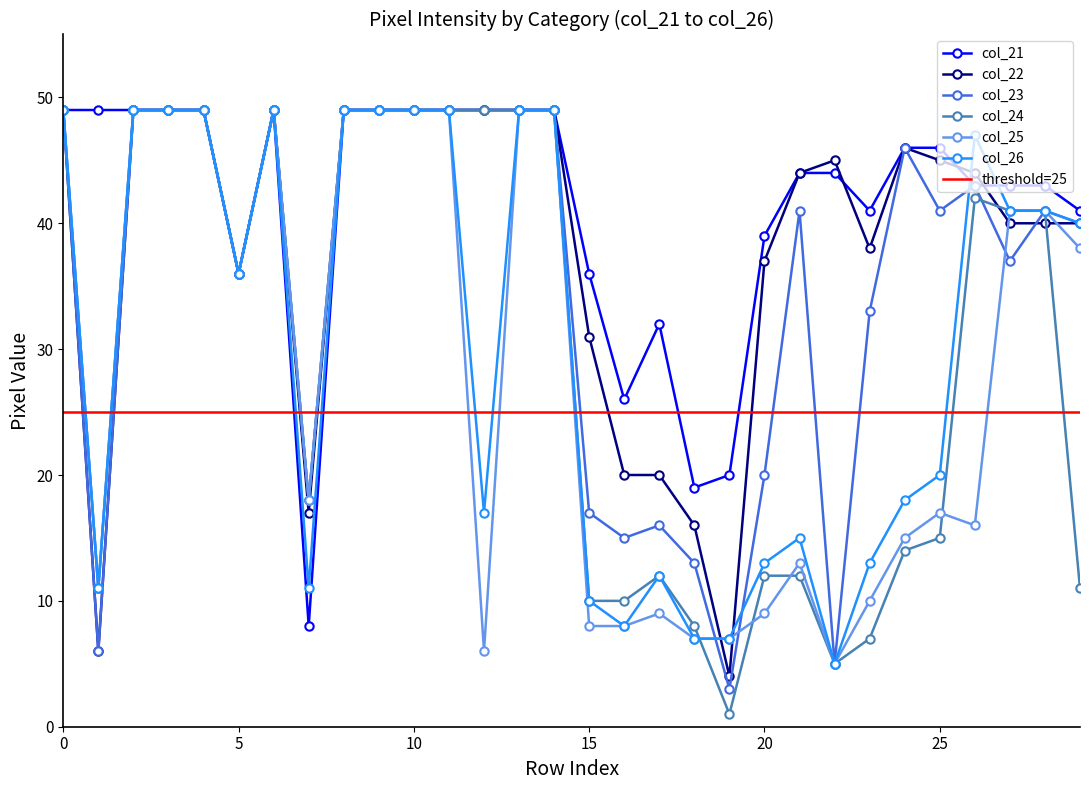

True or false: Pant has a value of 71 at 10.

False